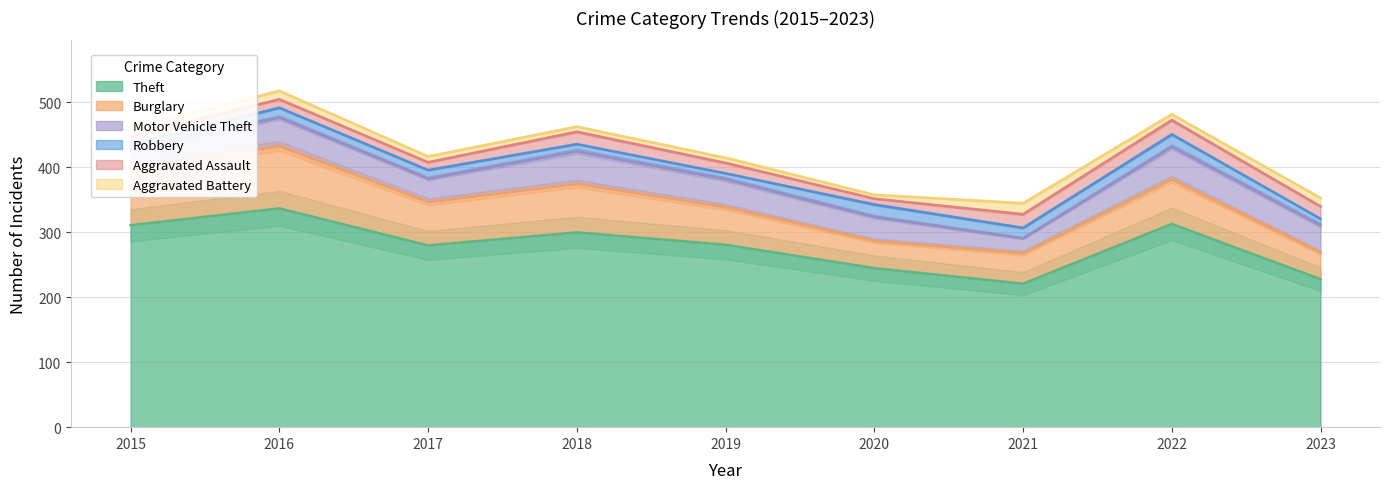

True or false: Burglary has more than 2 interior local peaks.

True